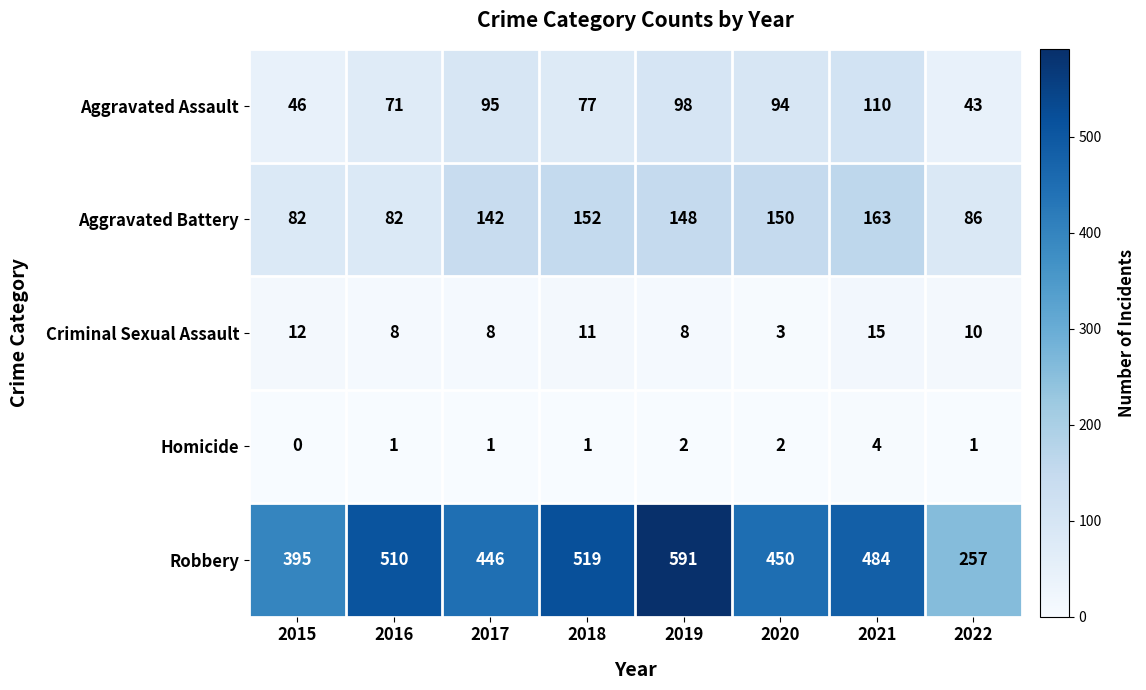

True or false: Aggravated Battery has a value of 148 at 2019.

True